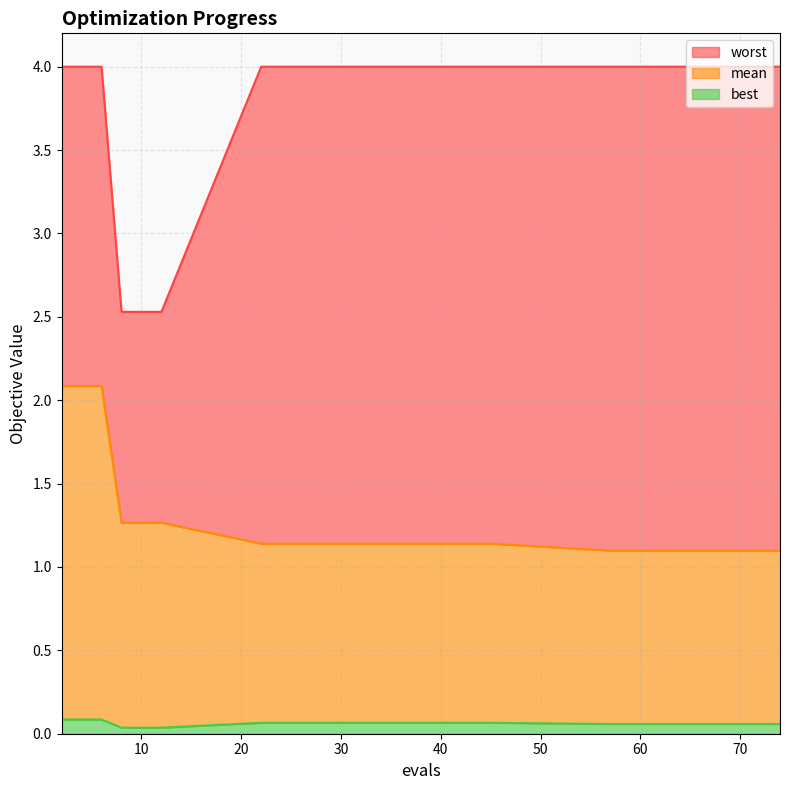

What is the value of the worst point at the 4th from the left?

2.5